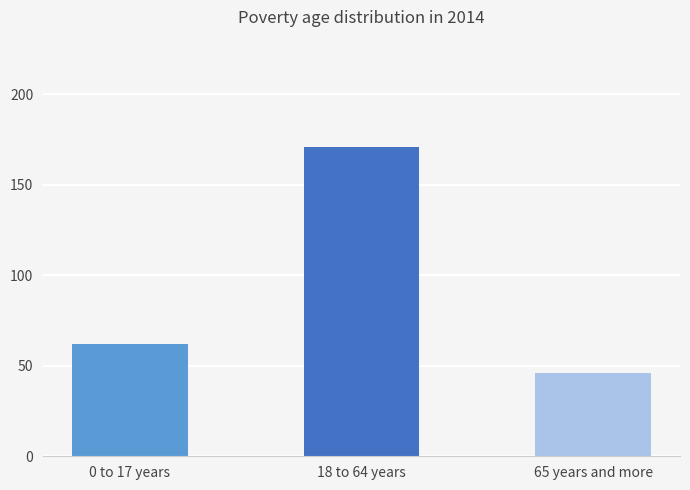

Approximately how many times larger is the value at 65 years and more compared to 18 to 64 years?

0.3